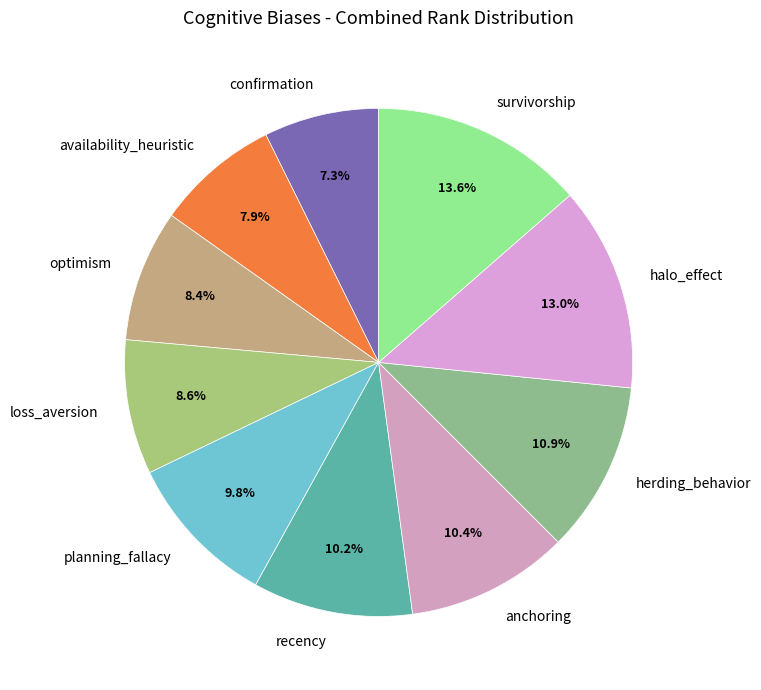

To the nearest percent, what is the difference between the largest and smallest slice percentages?

6%